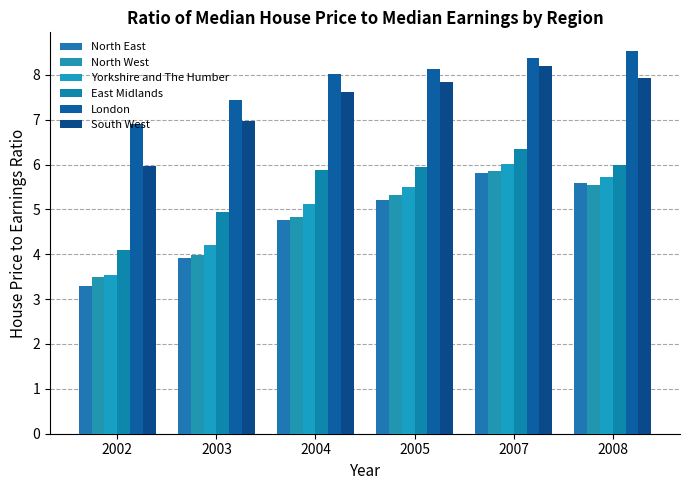

Reading left to right, list all the values displayed in this chart.

North East: 3.3	3.9	4.8	5.2	5.8	5.6
North West: 3.5	4.0	4.8	5.3	5.8	5.5
Yorkshire and The Humber: 3.5	4.2	5.1	5.5	6.0	5.7
East Midlands: 4.1	4.9	5.9	6.0	6.3	6.0
London: 6.9	7.4	8.0	8.1	8.4	8.5
South West: 6.0	7.0	7.6	7.8	8.2	7.9